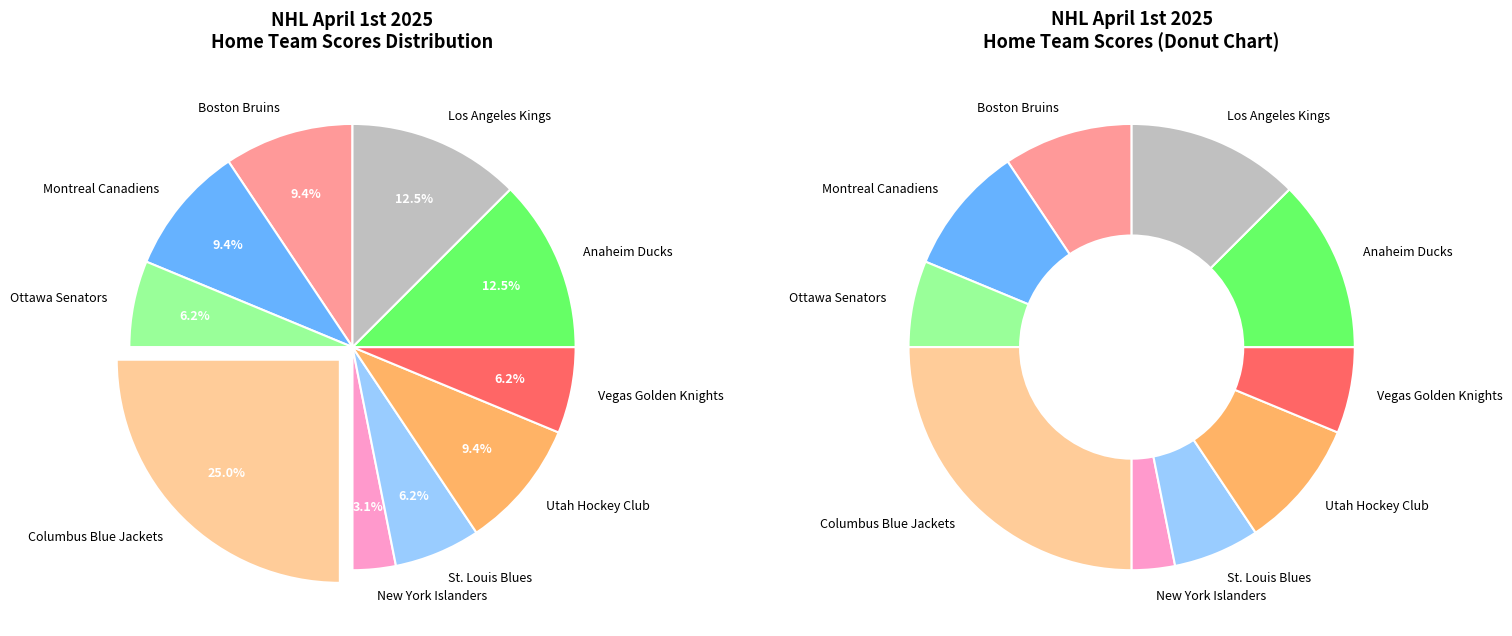

Does any single category account for the majority?

No